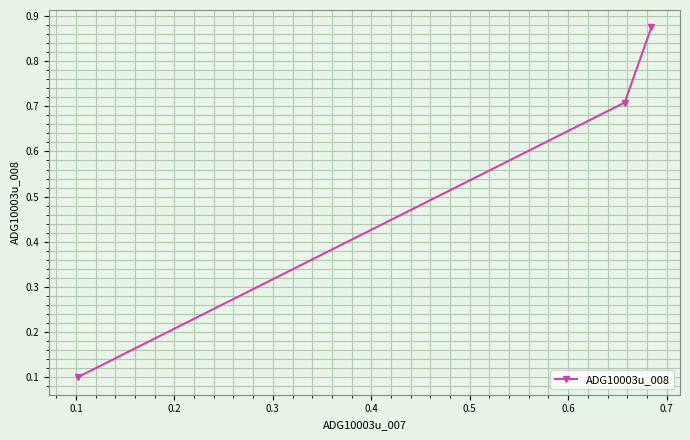

How many values are between 0 and 1?

3